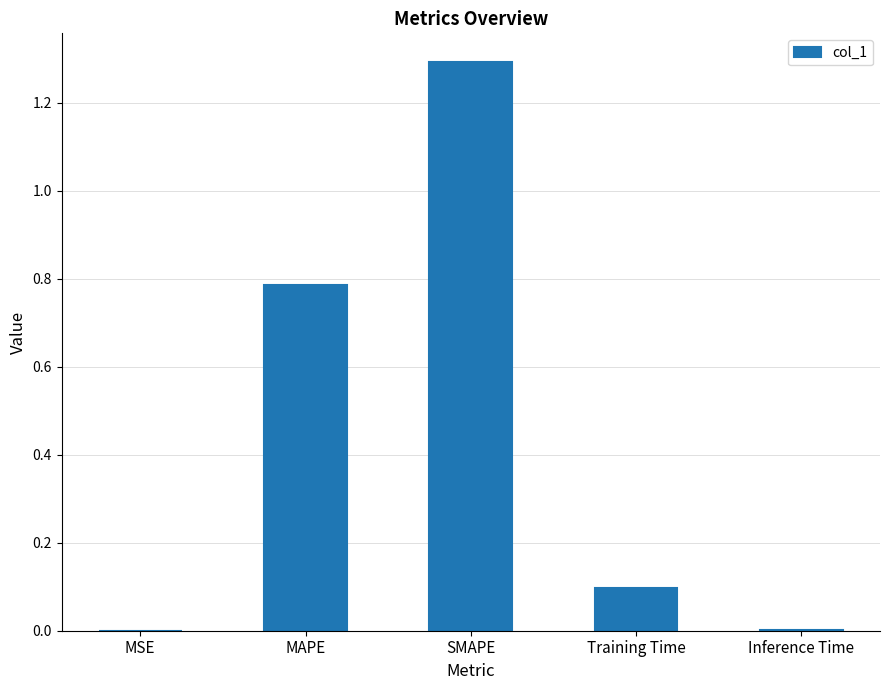

Between MAPE and SMAPE, which is larger?

SMAPE